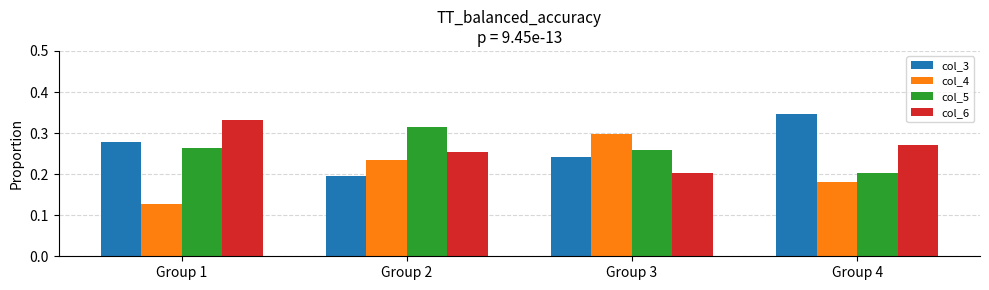

Is the value of col_6 at Group 2 greater than the value of col_4 at Group 4?

Yes